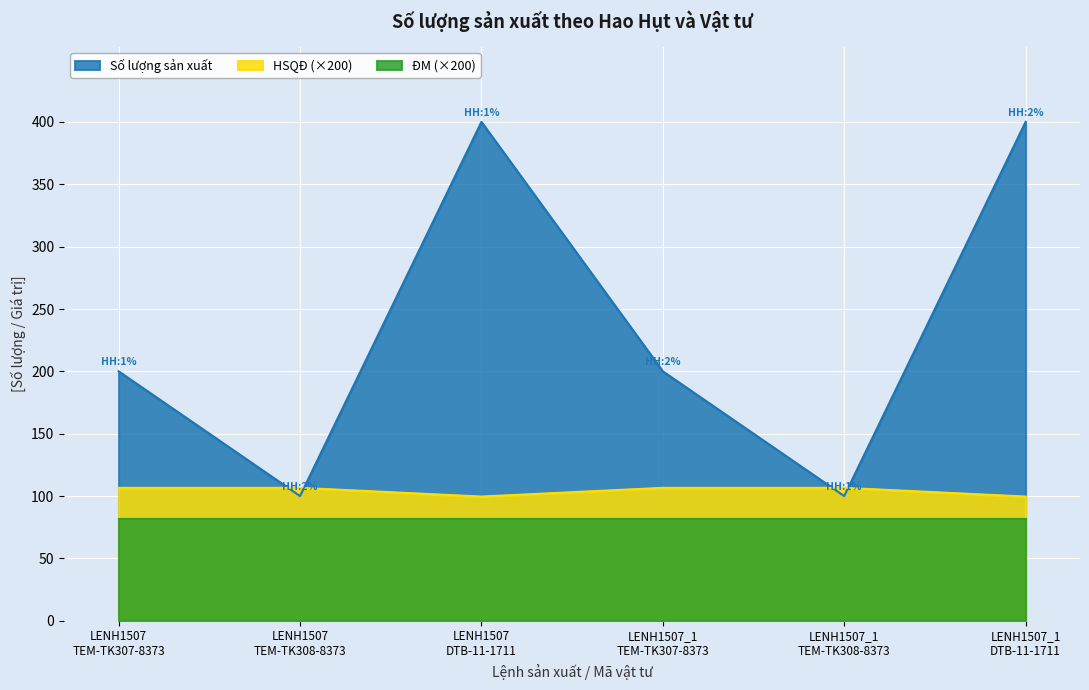

Which series has the largest total across all categories?

Số lượng sản xuất